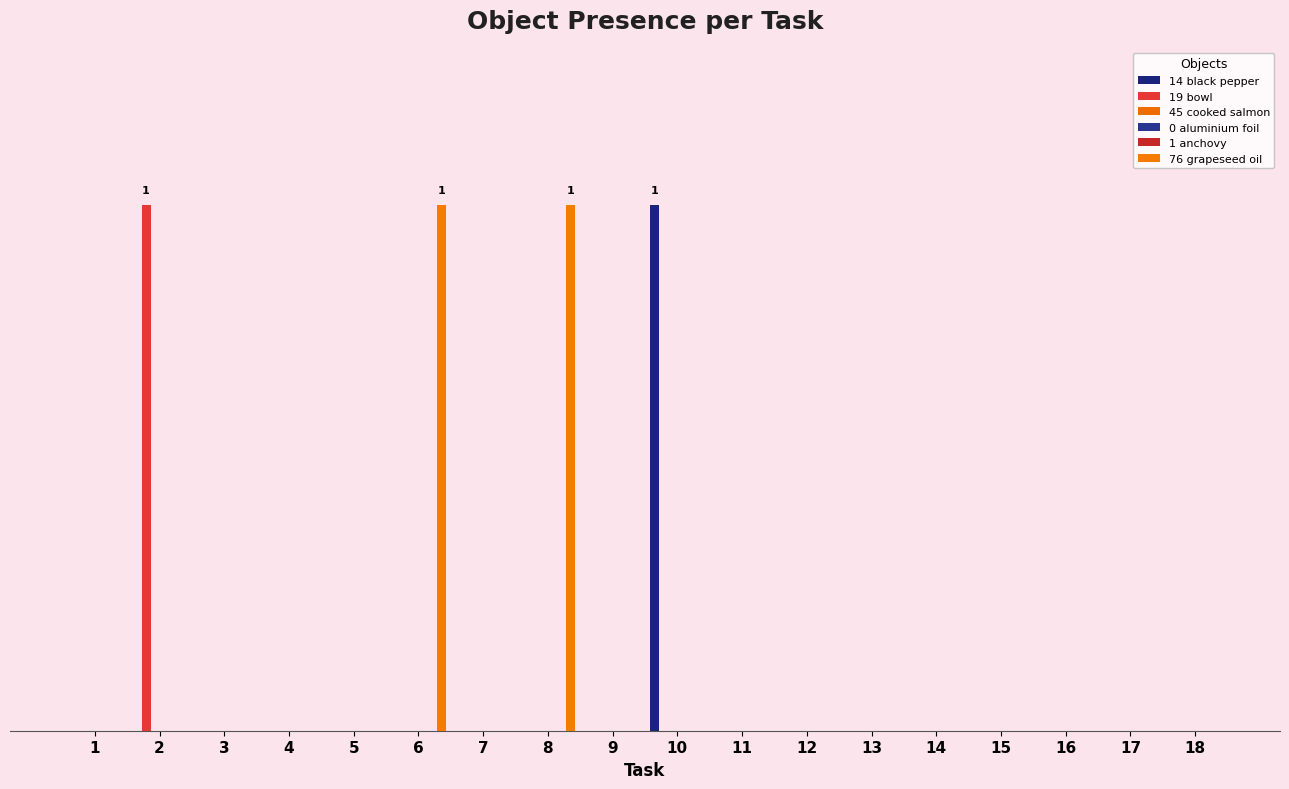

Reading left to right, list all the values displayed in this chart.

Object_14_black pepper: 0	0	0	0	0	0	0	0	0	1	0	0	0	0	0	0	0	0
Object_19_bowl: 0	1	0	0	0	0	0	0	0	0	0	0	0	0	0	0	0	0
Object_45_cooked salmon: 0	0	0	0	0	0	0	0	0	0	0	0	0	0	0	0	0	0
Object_0_aluminium foil: 0	0	0	0	0	0	0	0	0	0	0	0	0	0	0	0	0	0
Object_1_anchovy: 0	0	0	0	0	0	0	0	0	0	0	0	0	0	0	0	0	0
Object_76_grapeseed oil: 0	0	0	0	0	1	0	1	0	0	0	0	0	0	0	0	0	0